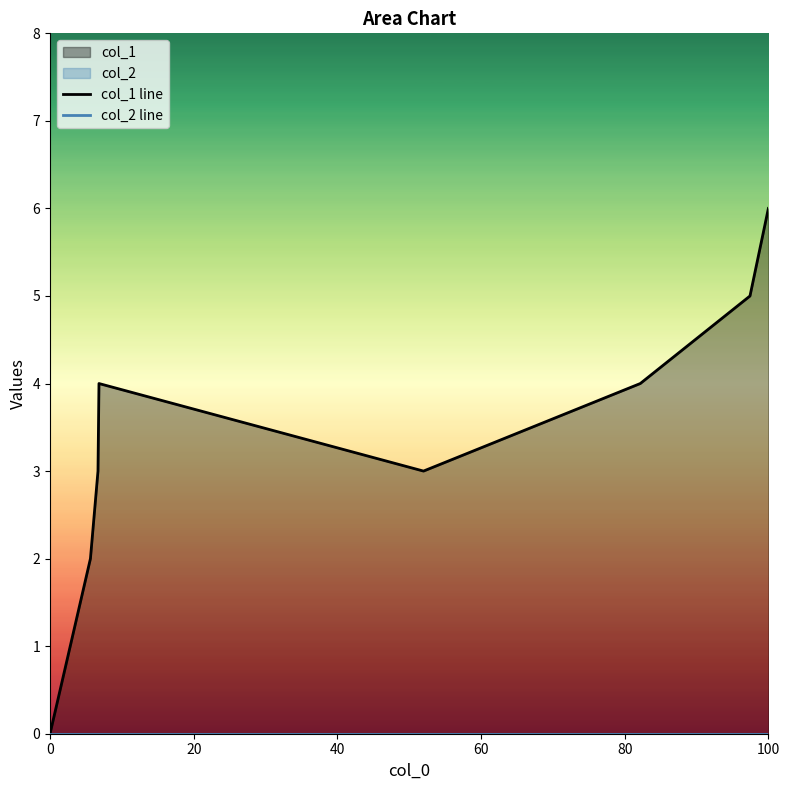

True or false: col_2 line and col_1 line cross at least once.

False